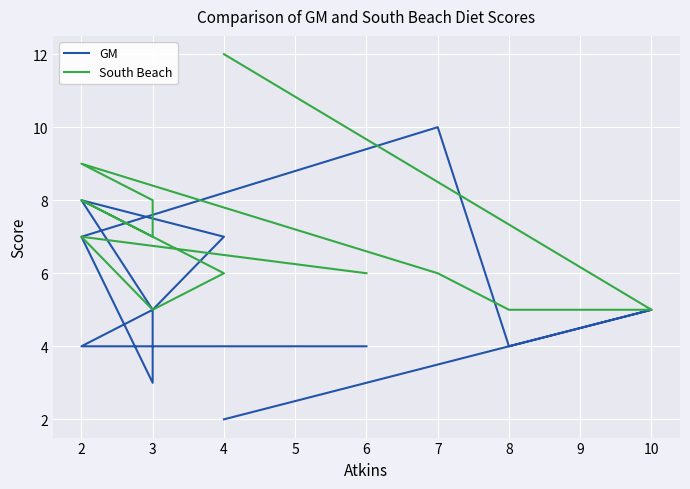

How many GM values are between 4 and 7?

8